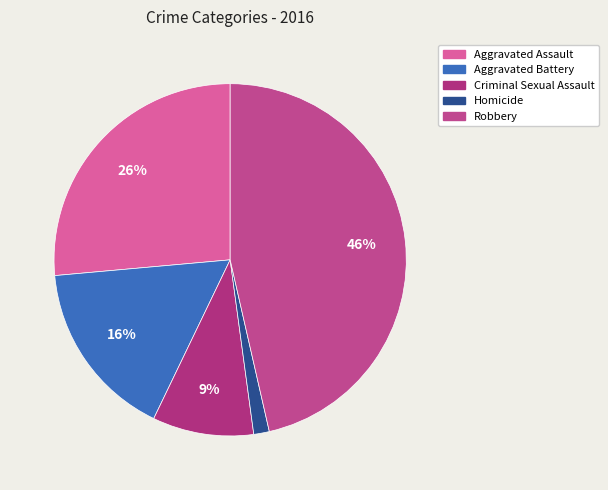

Which slice is the largest?

Robbery